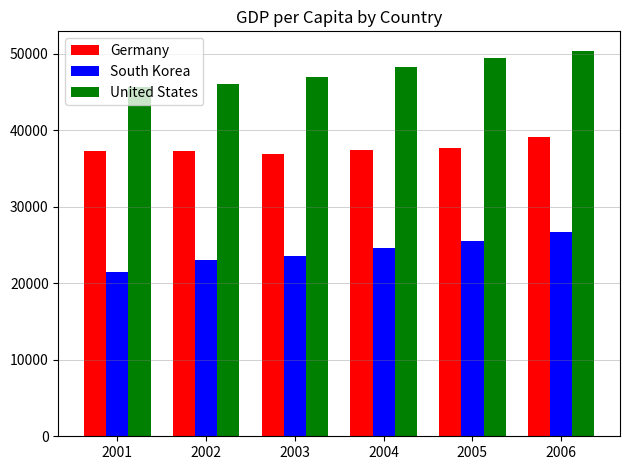

Read the United States value at 2006.

50437.8